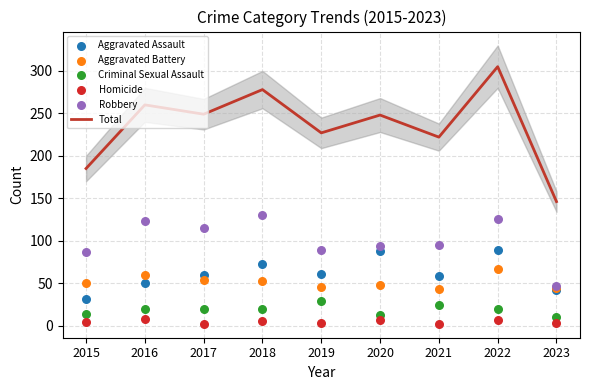

Which series has the largest total across all categories?

Total